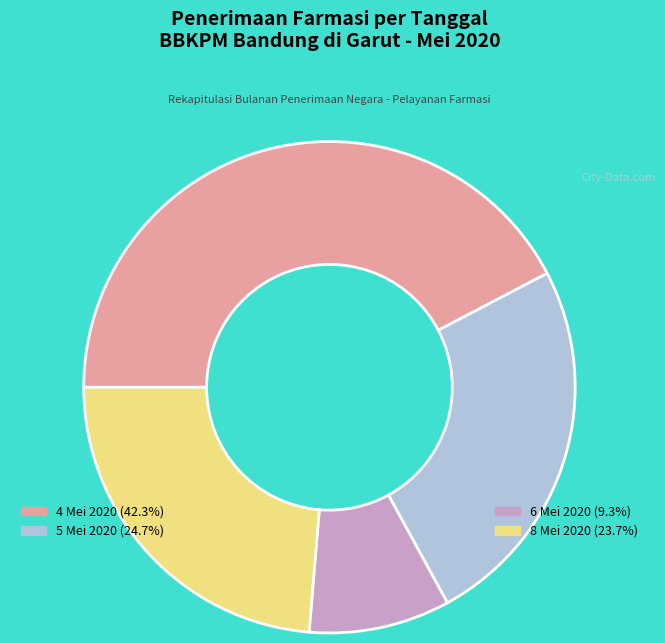

Does any single category account for the majority?

No